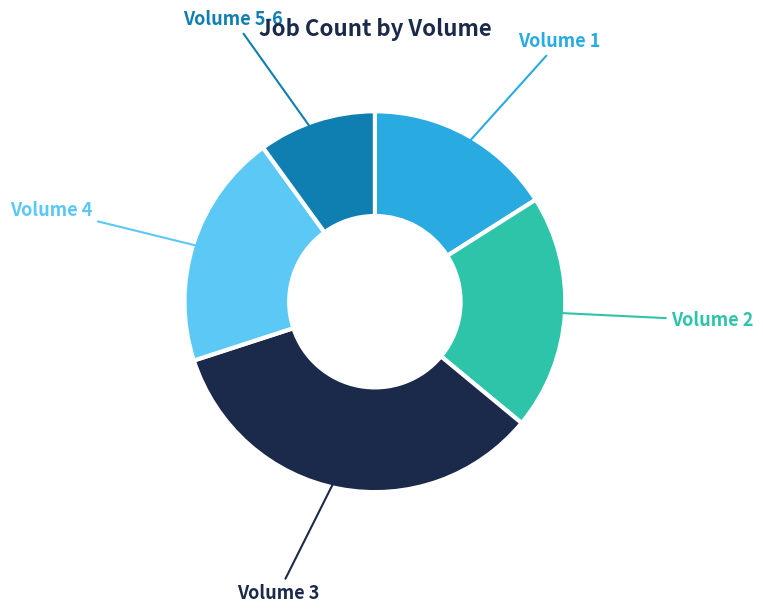

How many slices are in this pie chart?

5